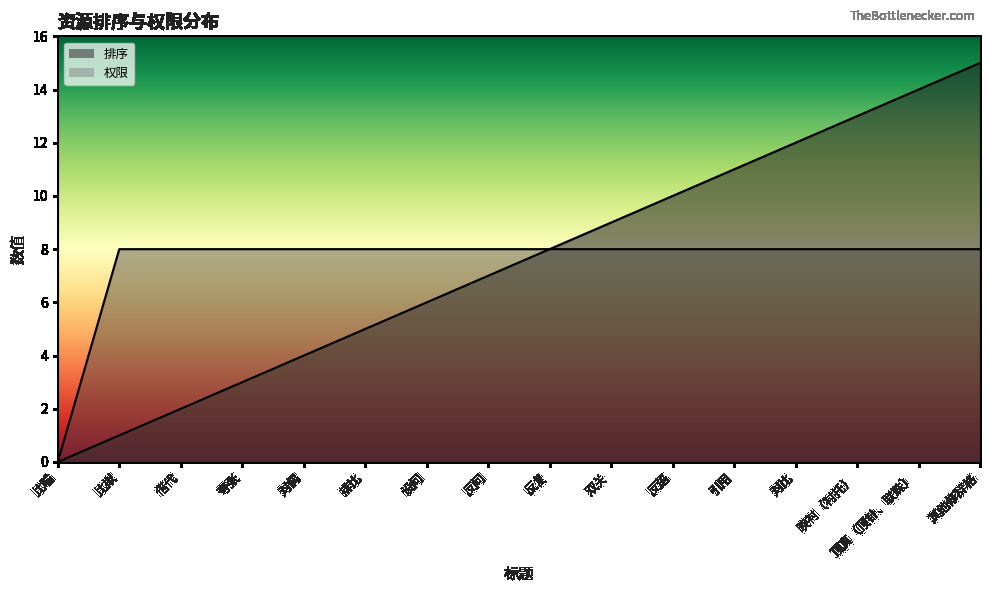

True or false: 排序 has a value of 16 at 对比.

False